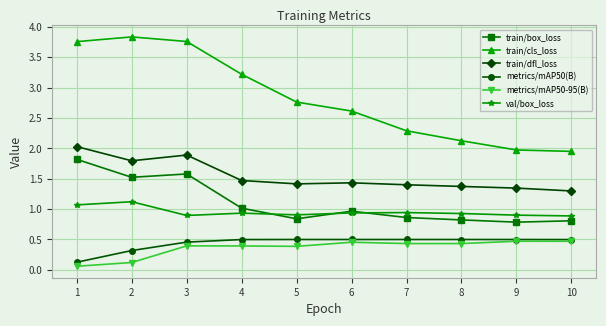

How many series are shown in this chart?

6